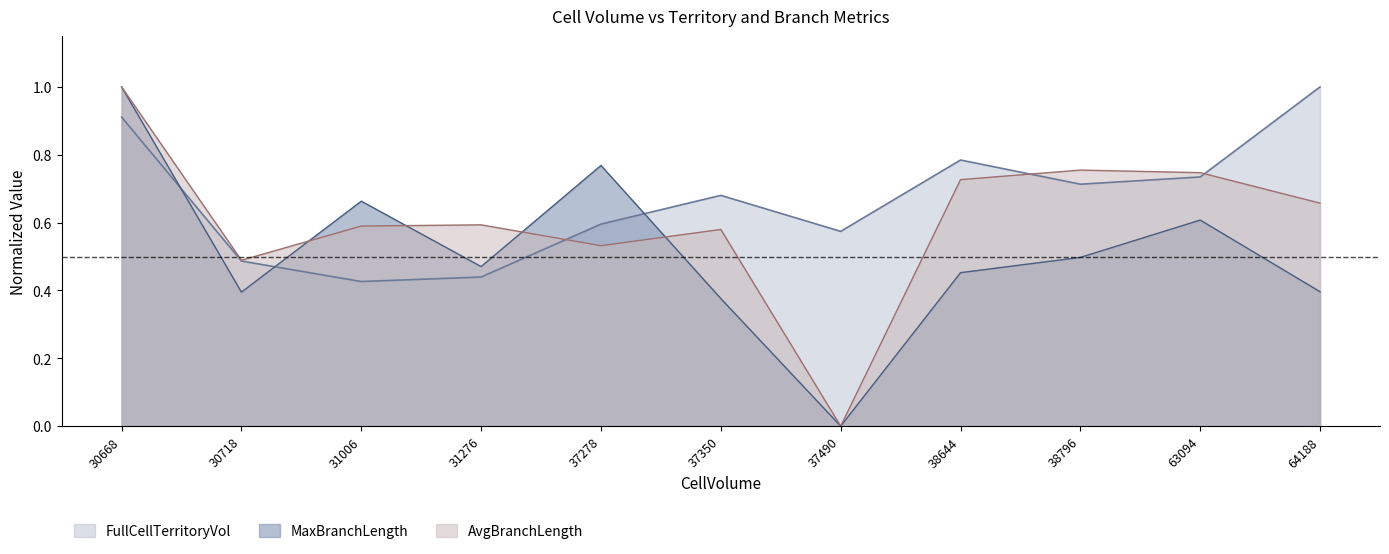

What is the sum of the MaxBranchLength values at 63094 and 64188?

1.0